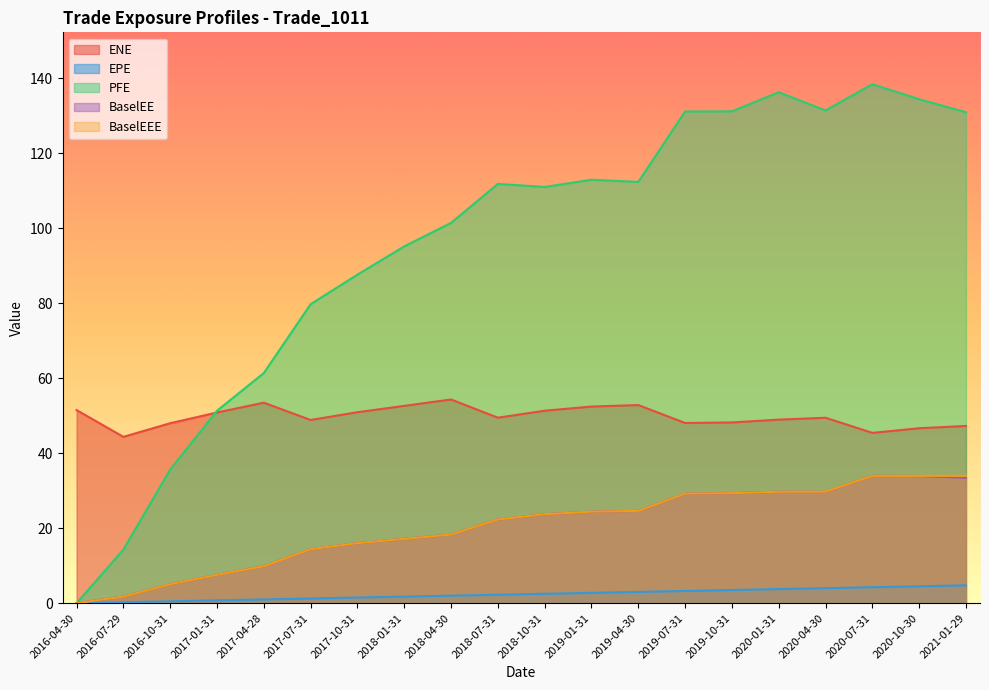

How many data points in ENE are less than 49?

9